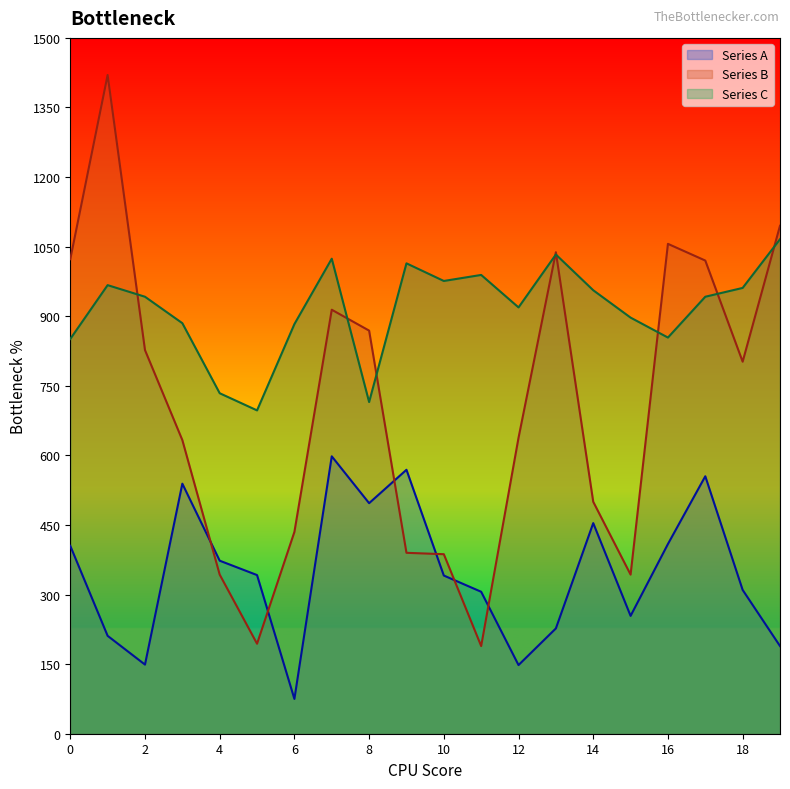

Does the chart display data point markers on the line(s)?

No